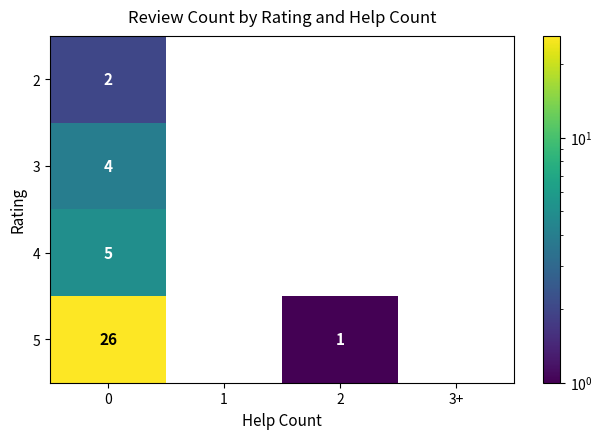

What is the total value across all series at 0?

37